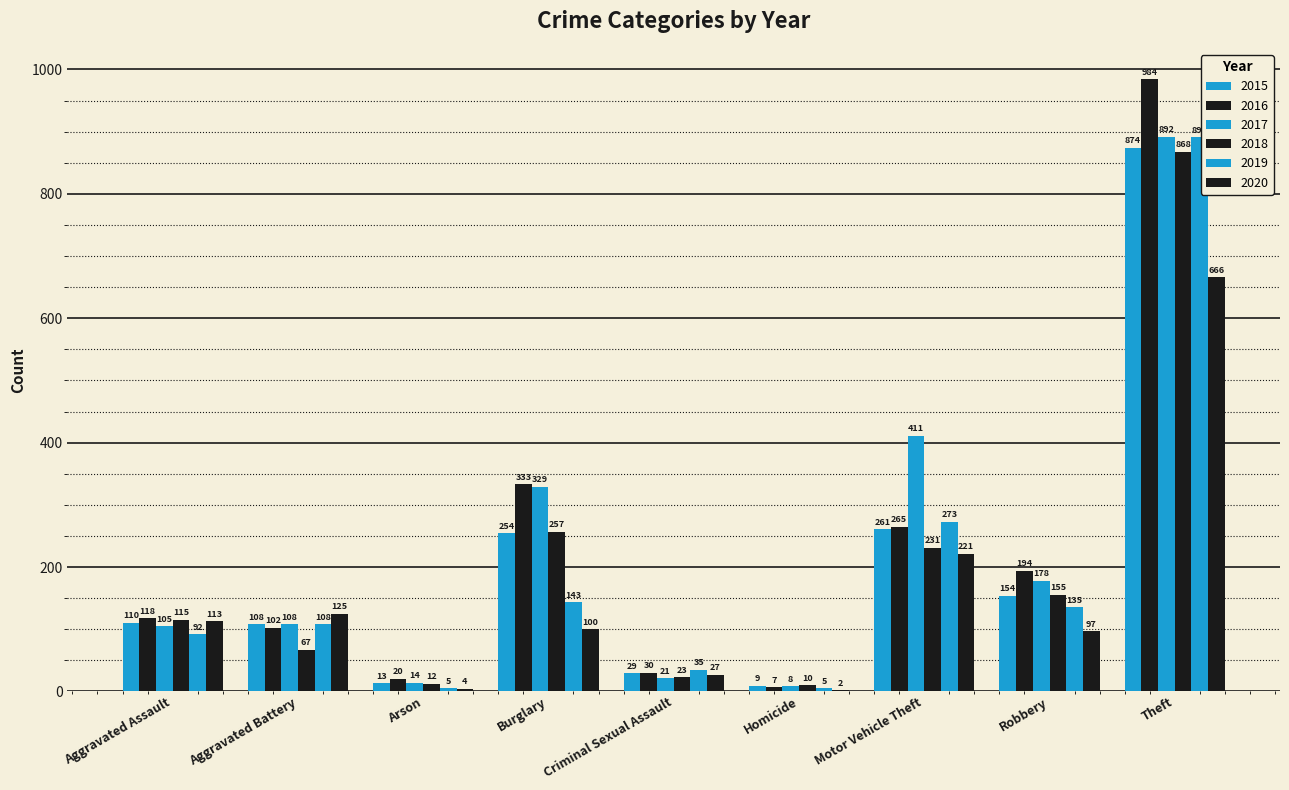

What is the highest value of the 2017 series?

892